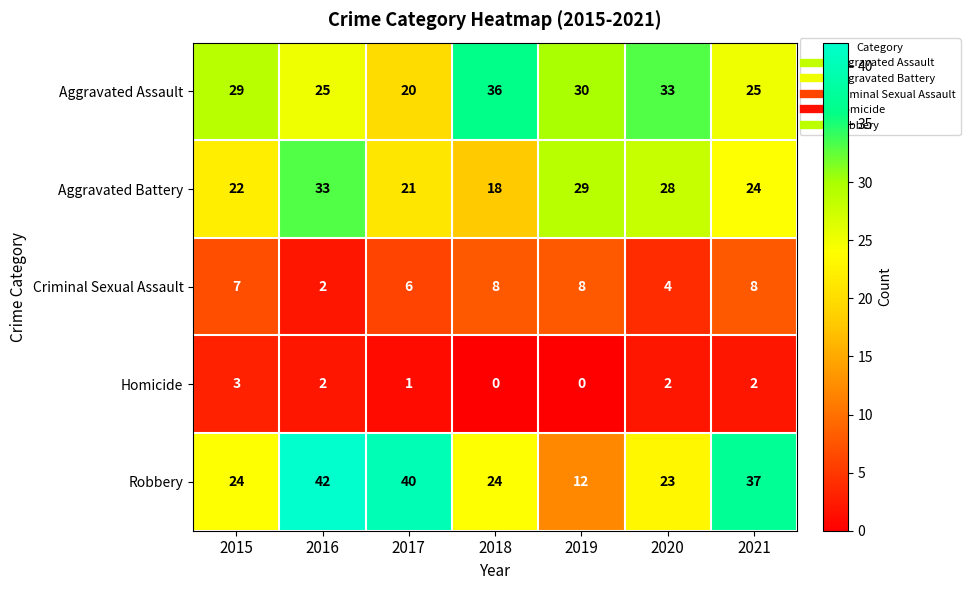

How many series are shown in this chart?

5